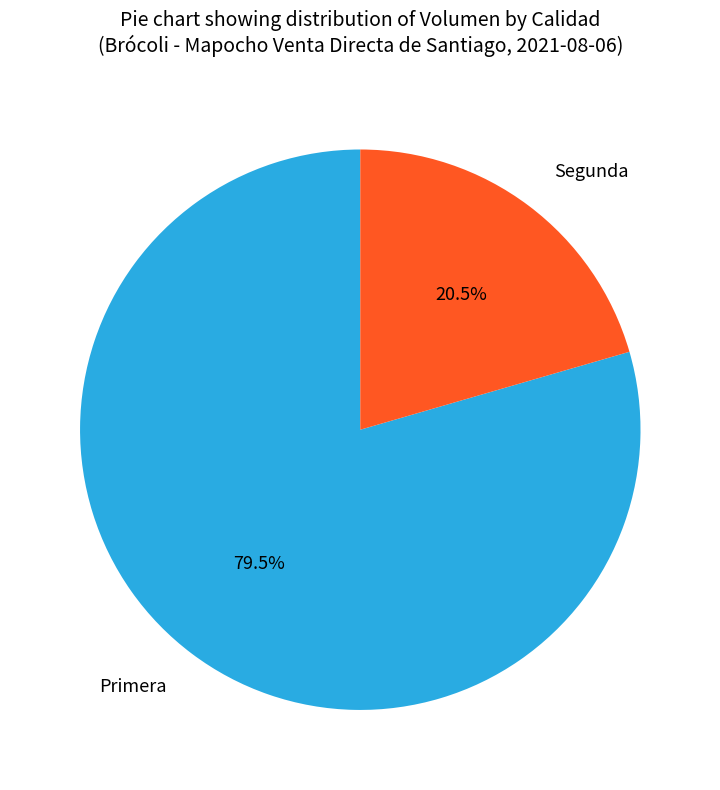

Which category has the biggest portion of the pie?

Primera